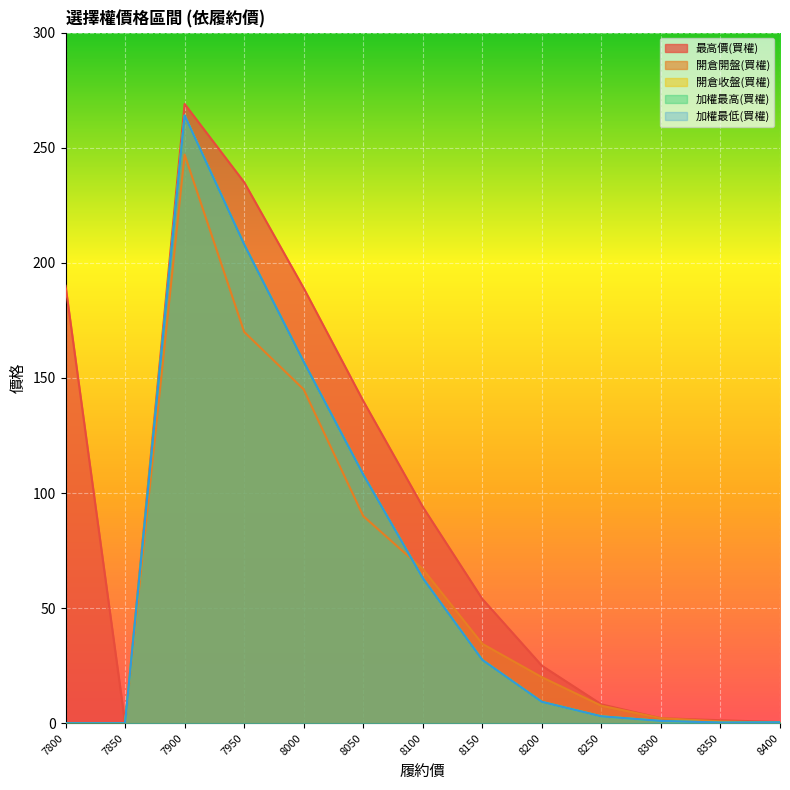

Is it true that 開倉開盤(買權) equals 299.7 at 7950?

False